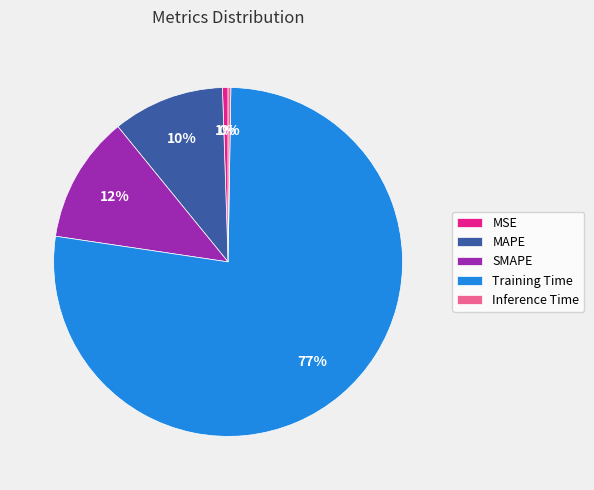

Is it true that Training Time is 77% of the pie?

True